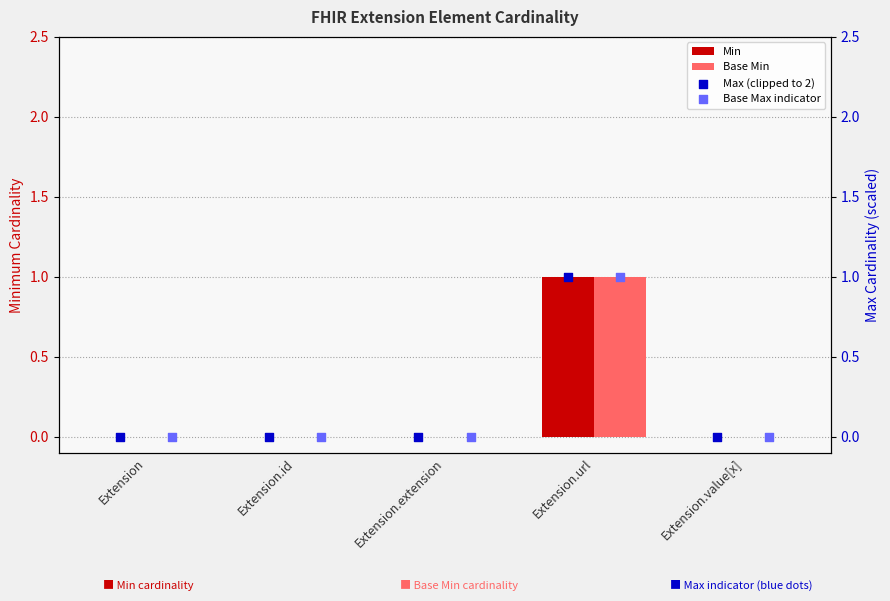

Which series has the largest total across all categories?

Min